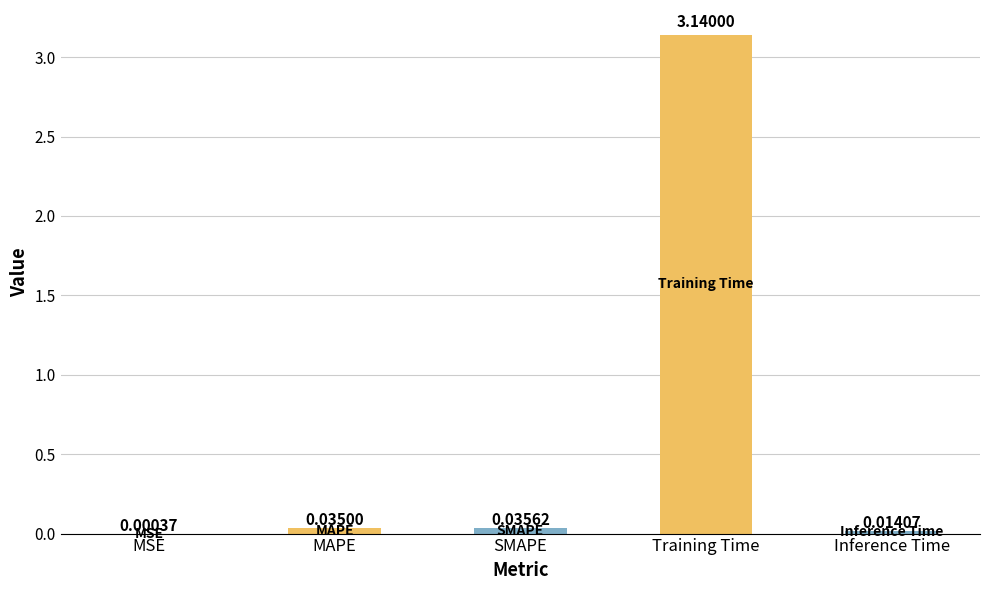

Which label corresponds to the largest value in the chart?

Training Time